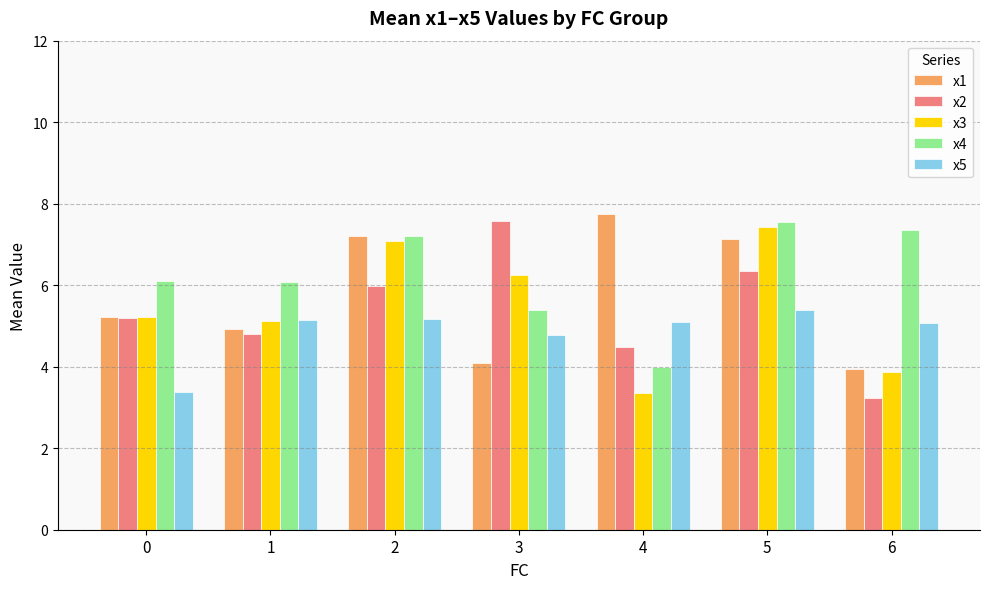

At which label is x4 closest to 5?

3